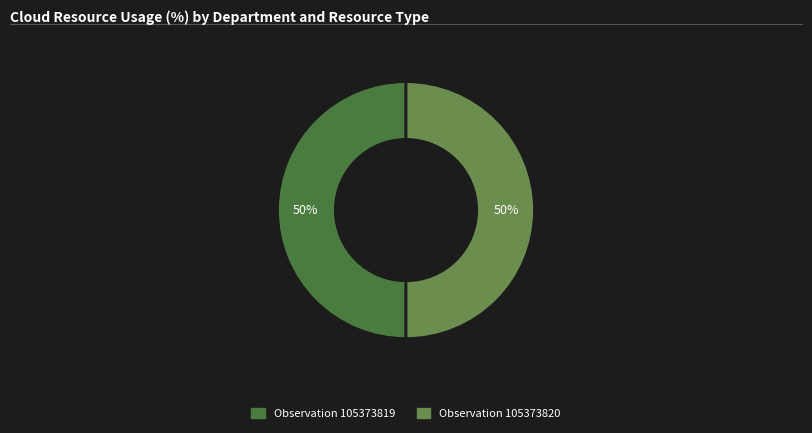

To the nearest percent, what is the average slice percentage?

50%